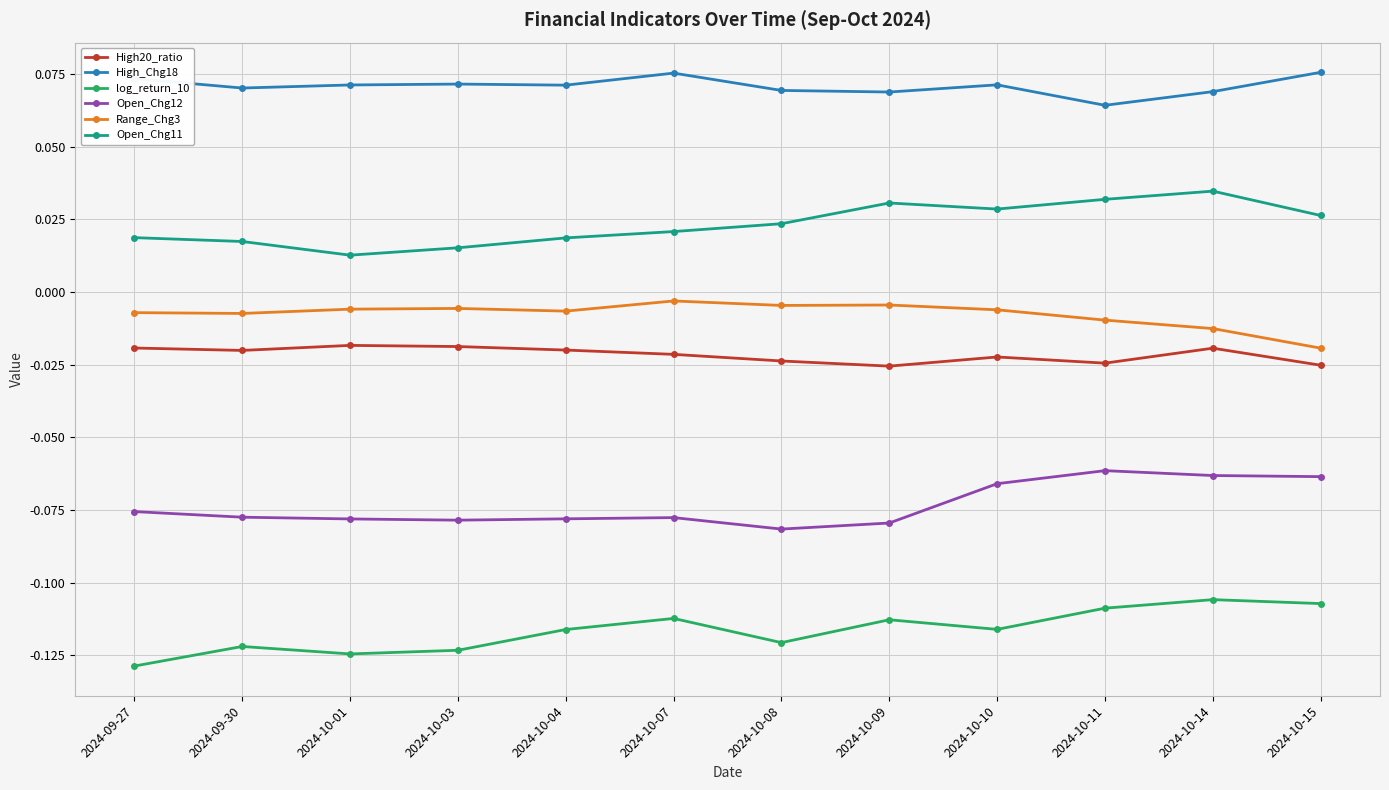

At which category is the sum across all series the highest?

2024-10-14